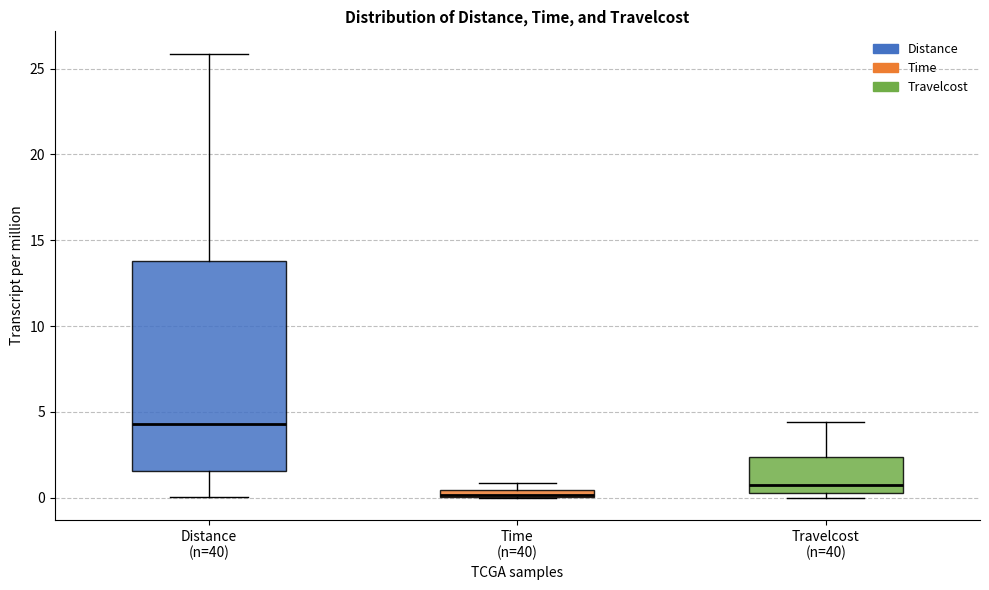

Comparing the boxes themselves (not the whiskers), which one is the tallest?

Distance (n=40)